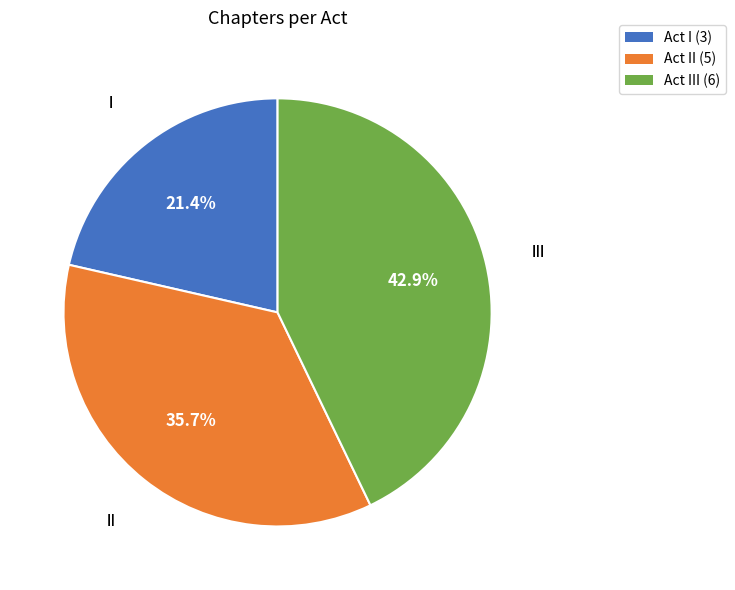

Does any single category account for the majority?

No